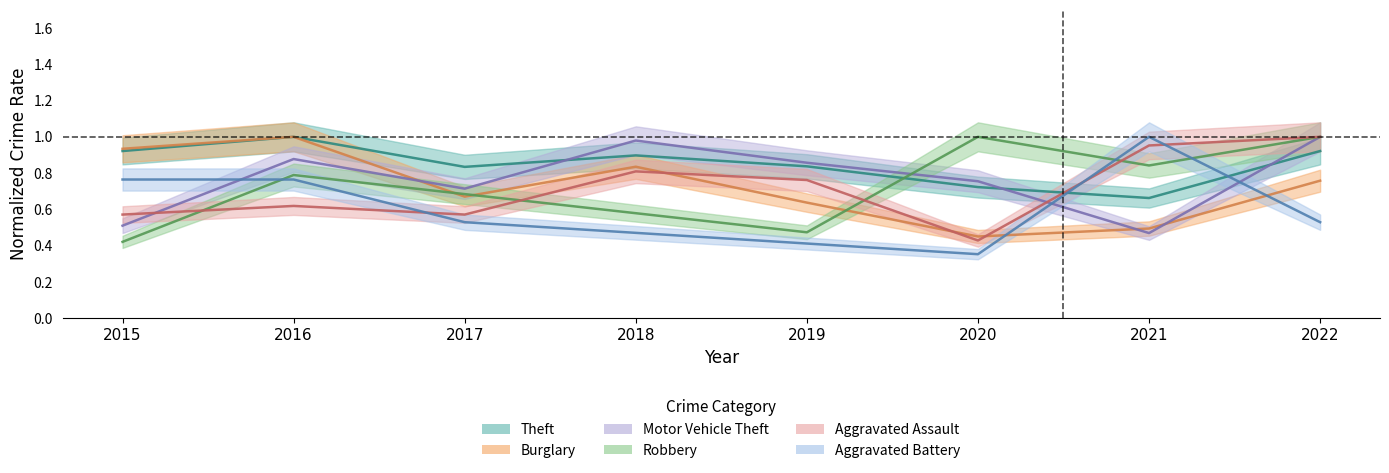

True or false: Theft and Burglary intersect in this chart.

False